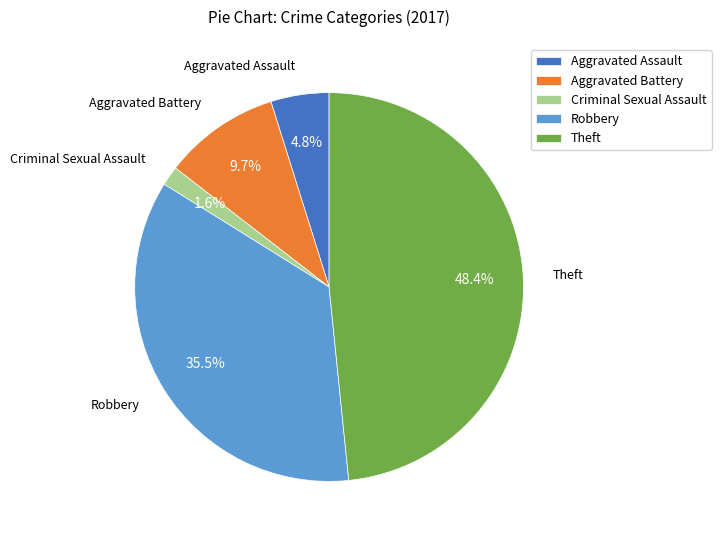

Which slice is the largest?

Theft